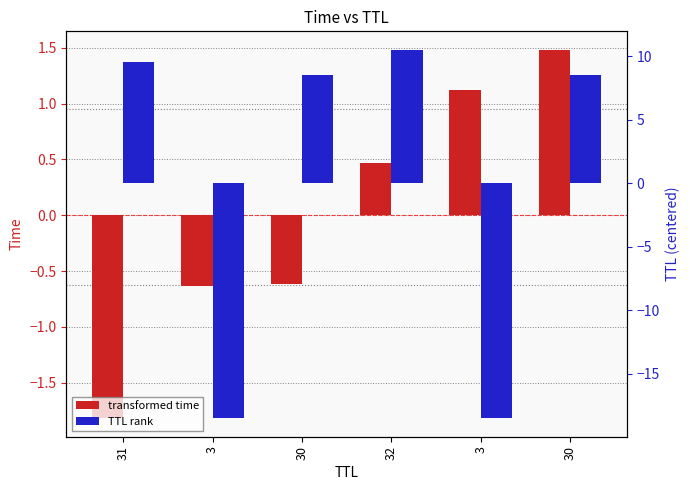

What is the difference between the transformed time values at 30 and 30?

2.1